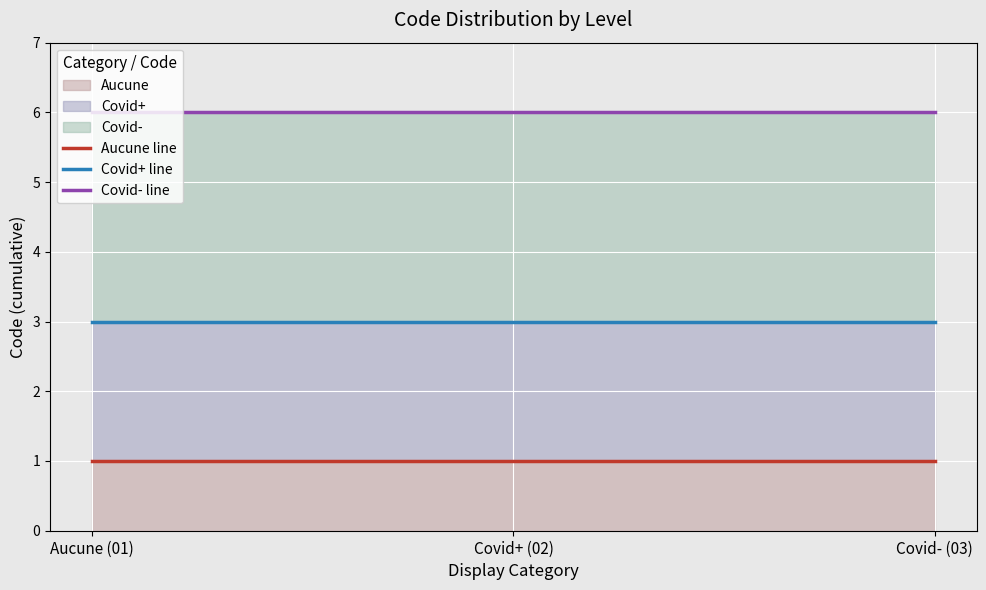

Which category has the highest value across all series?

Aucune (01)